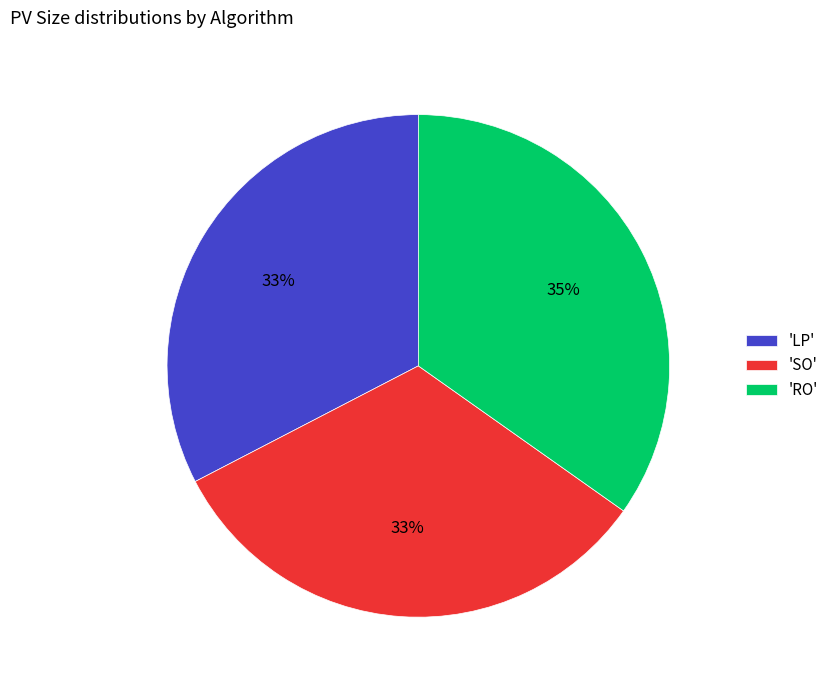

How many slices are in this pie chart?

3